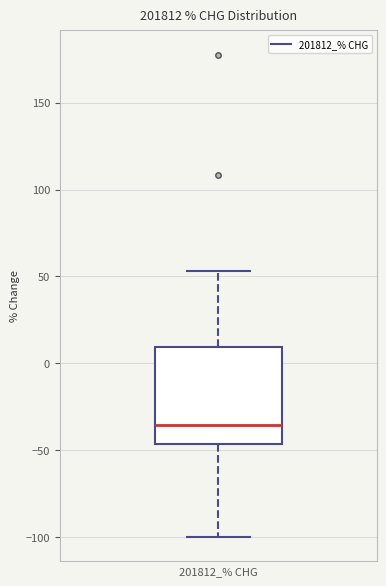

Read this box plot against the y-axis: the position of the median line, the range covered by the box, and the ends of both whiskers. The values are not printed on the chart, so give them approximately, as read against the axis.

median -35, box -45 to 10, whiskers -100 to 55